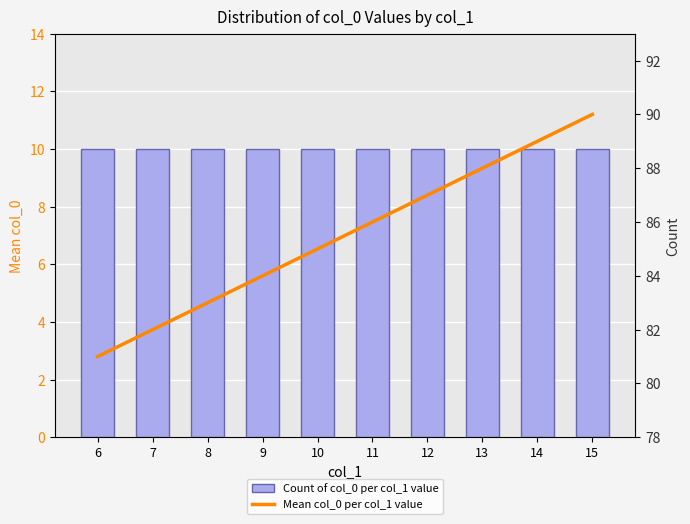

At how many categories does at least one series exceed 30?

10